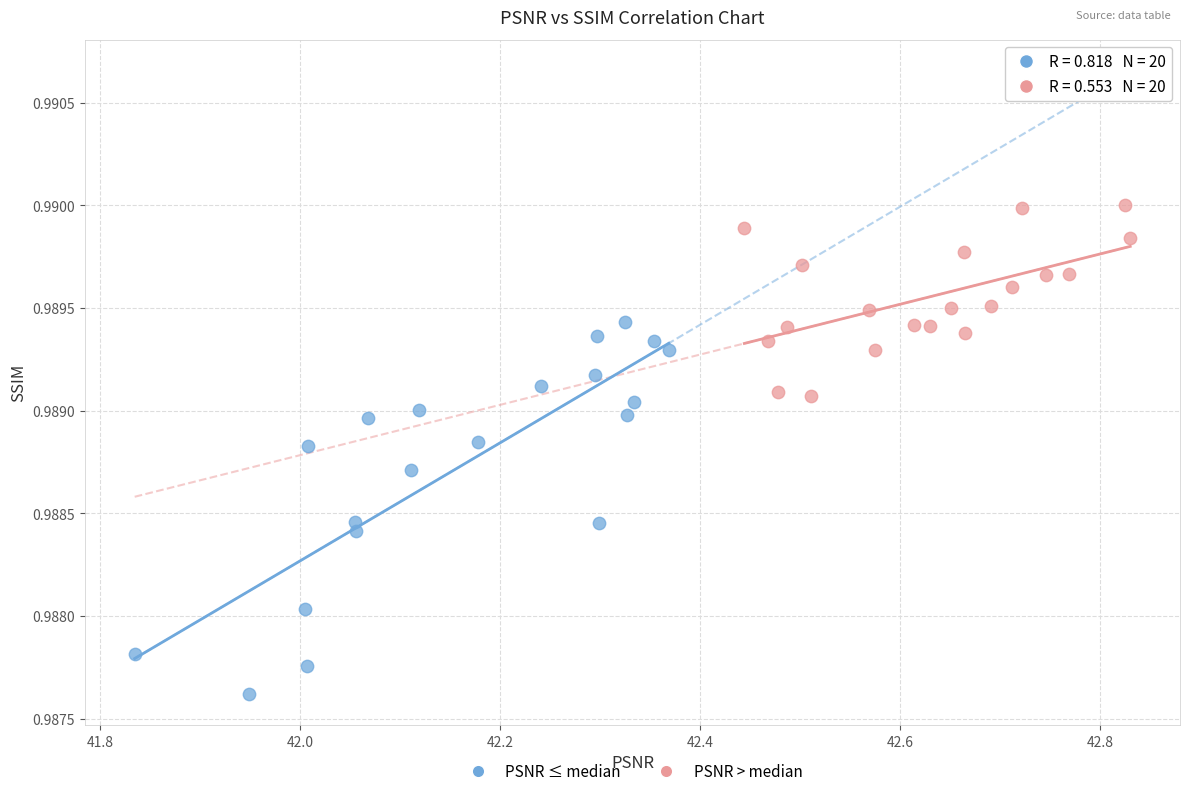

Which series reaches the maximum Y coordinate?

PSNR > median